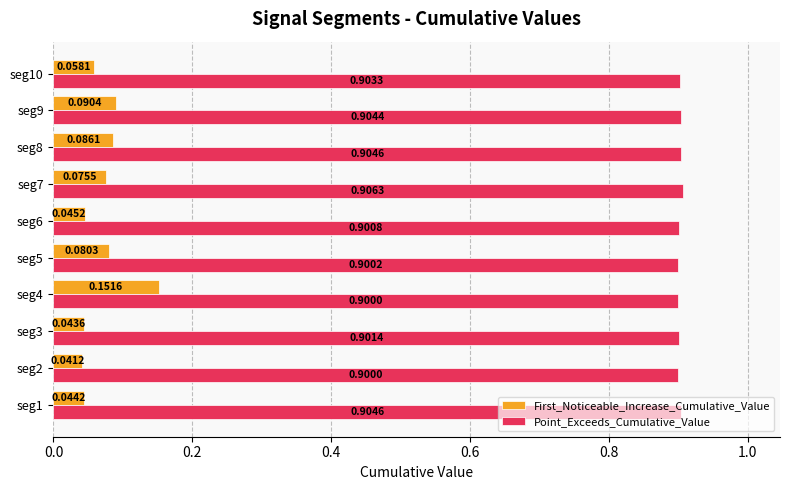

Is the value of Point_Exceeds_Cumulative_Value at seg3 greater than the value of First_Noticeable_Increase_Cumulative_Value at seg5?

Yes